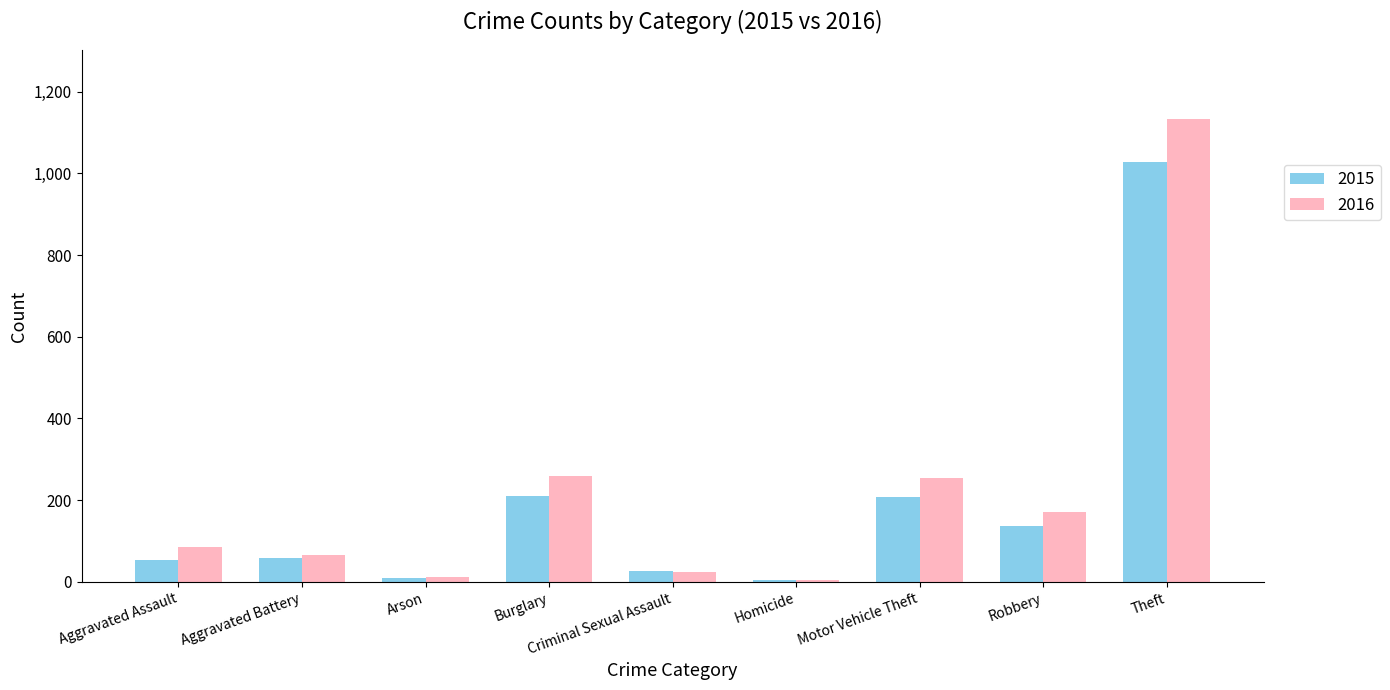

True or false: 2015 has a value of 1360 at Theft.

False